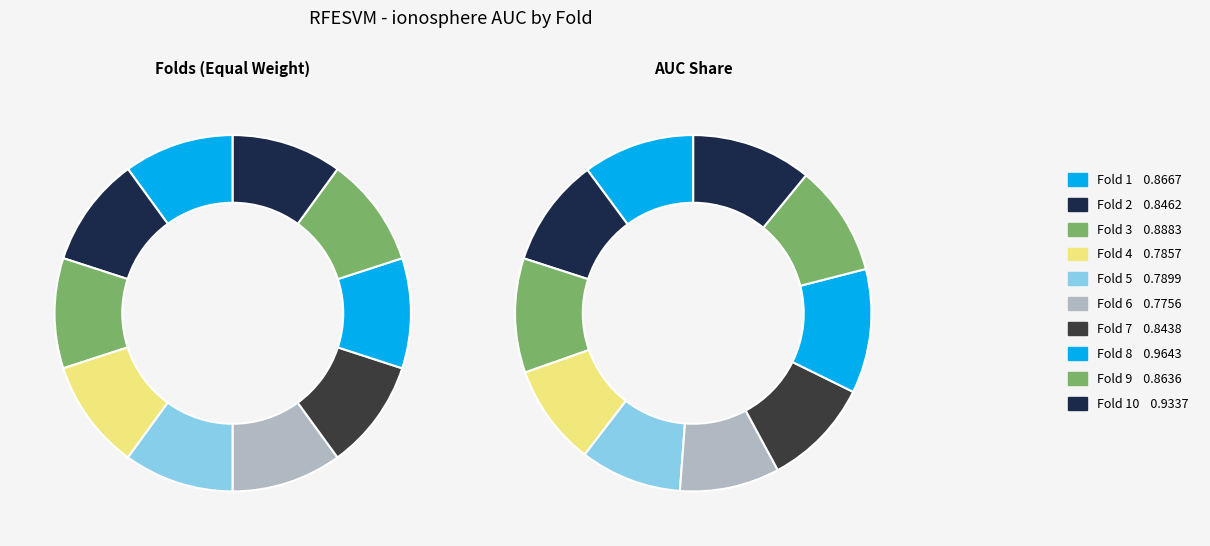

Rank the categories by value from highest to lowest.

Fold 8, Fold 10, Fold 3, Fold 1, Fold 9, Fold 2, Fold 7, Fold 5, Fold 4, Fold 6